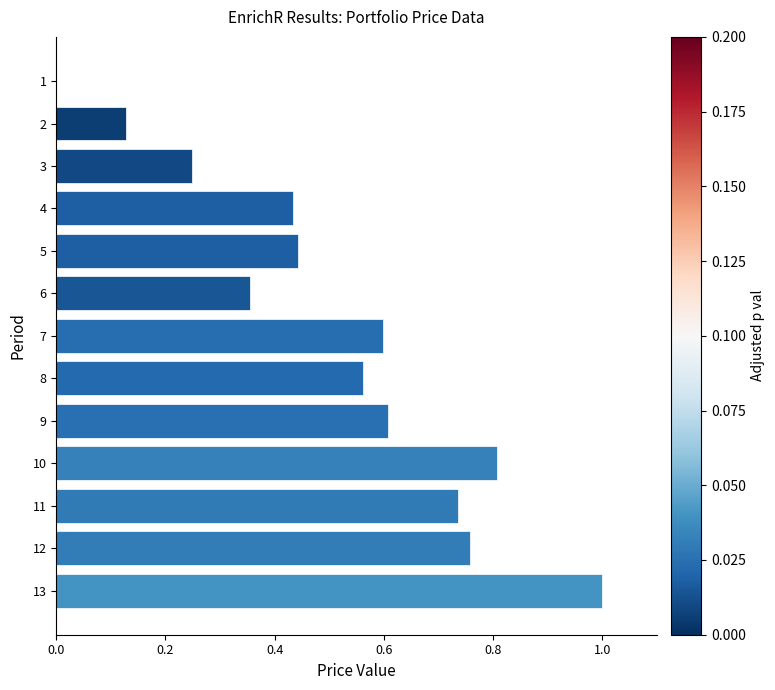

Which label corresponds to the largest value in the chart?

13